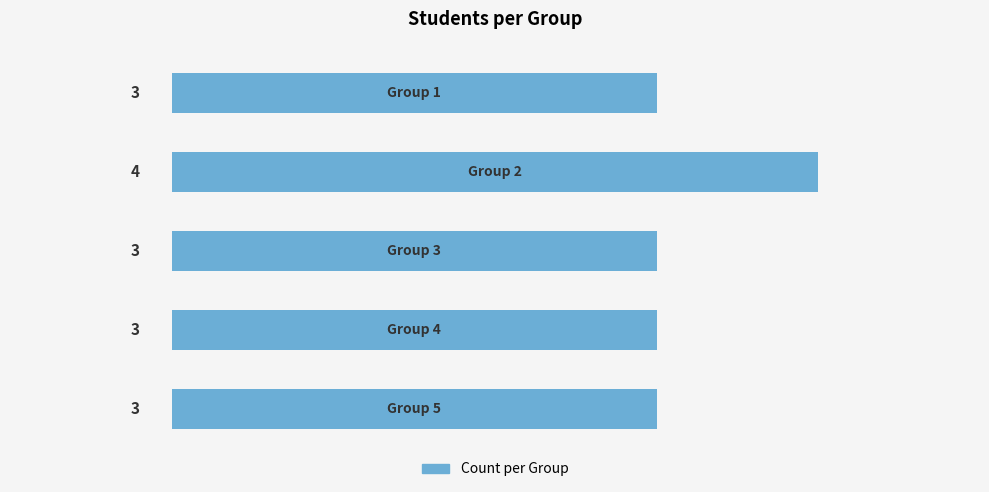

What is the value of the 4th bar from the top?

3